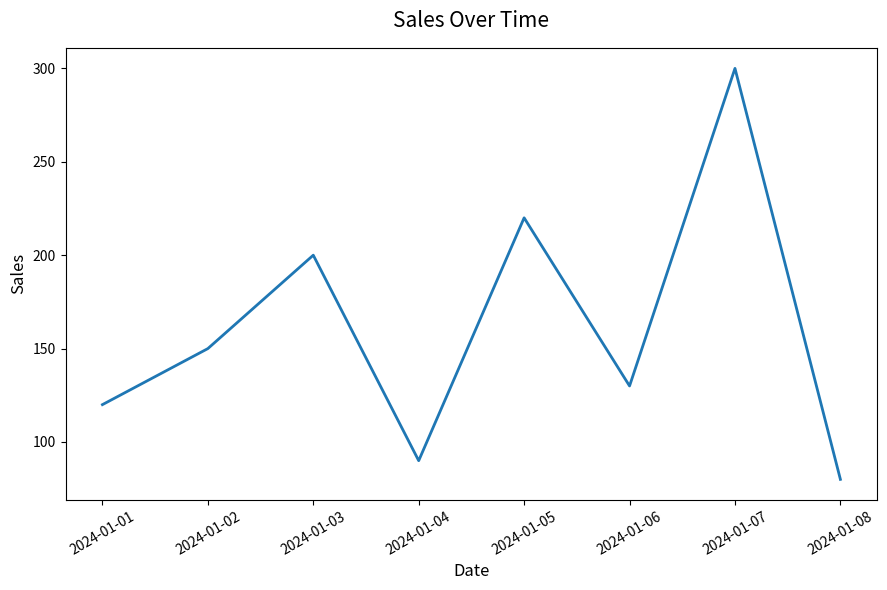

What is the greatest value displayed?

300